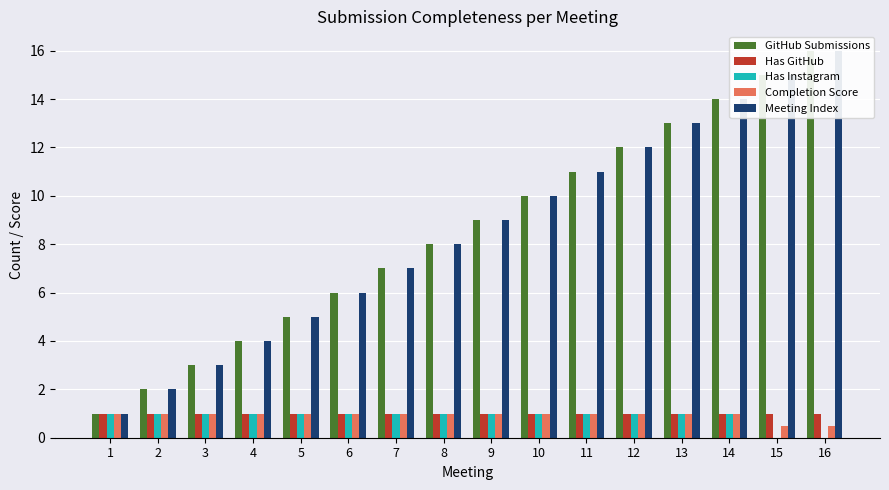

How many data points does each series have?

16